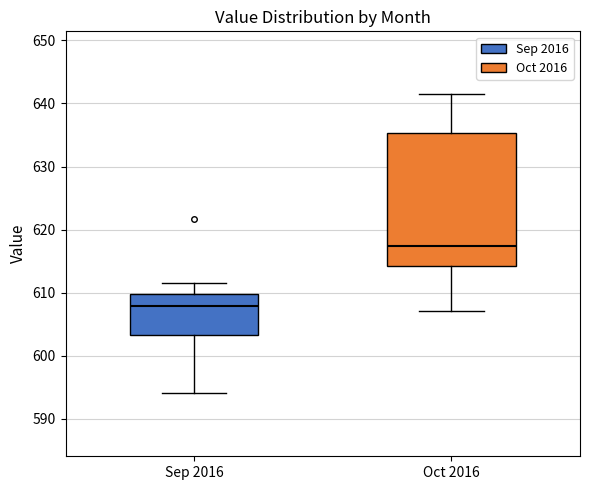

Where is the upper edge of the box for Sep 2016 on the y-axis? The values are not printed on the chart, so give them approximately, as read against the axis.

610